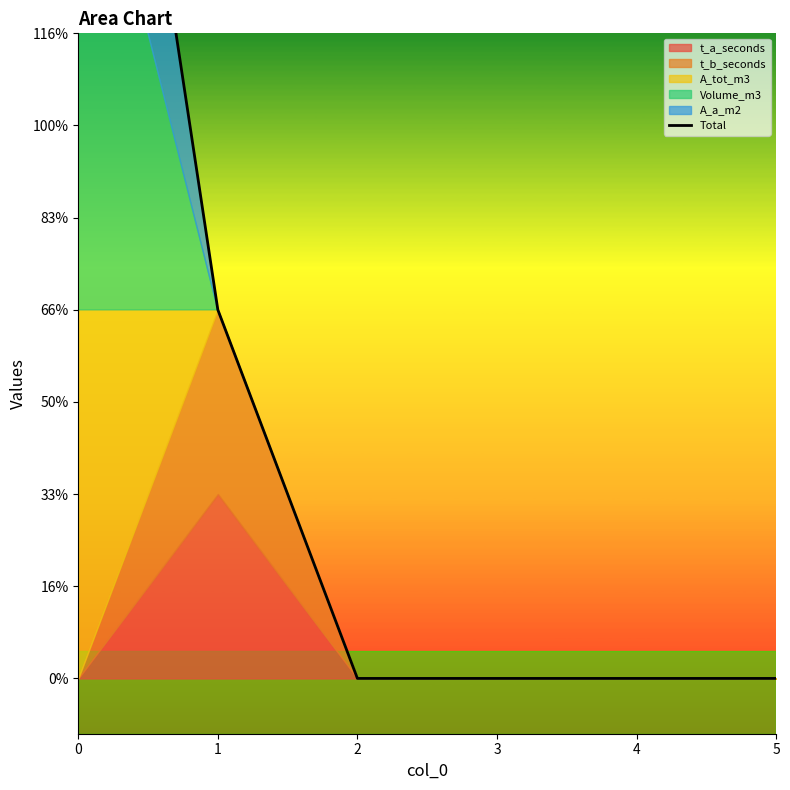

How many positive values are there?

2